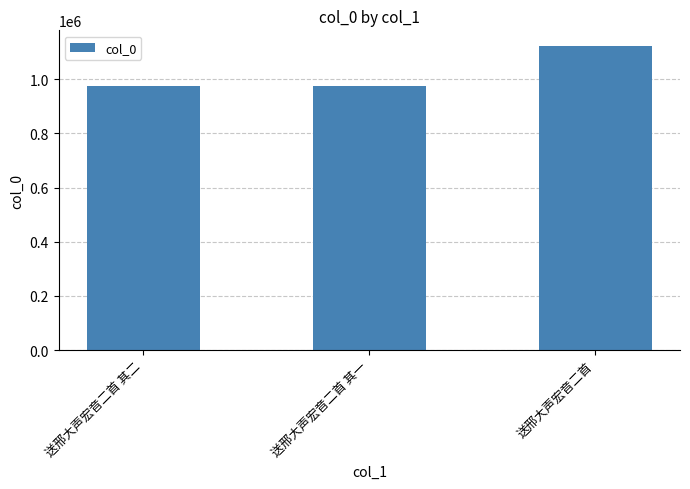

True or false: the data shows 482550 at 送邢大声宏音二首 其一.

False